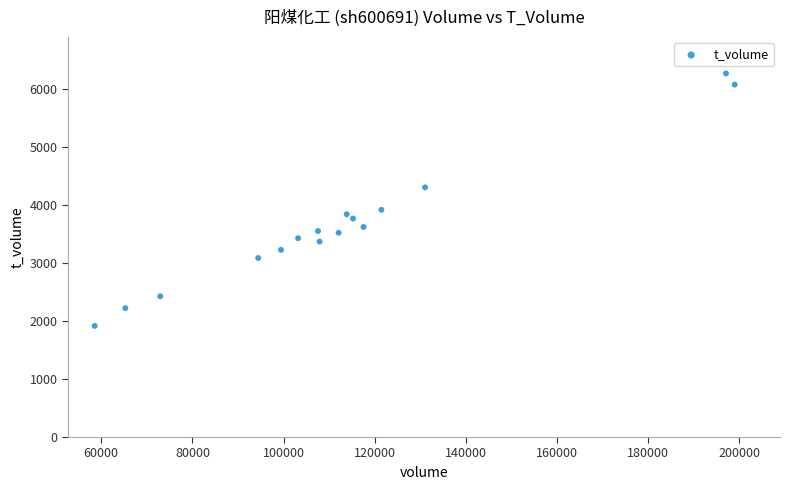

What is the range of Y values (max minus min)?

4351